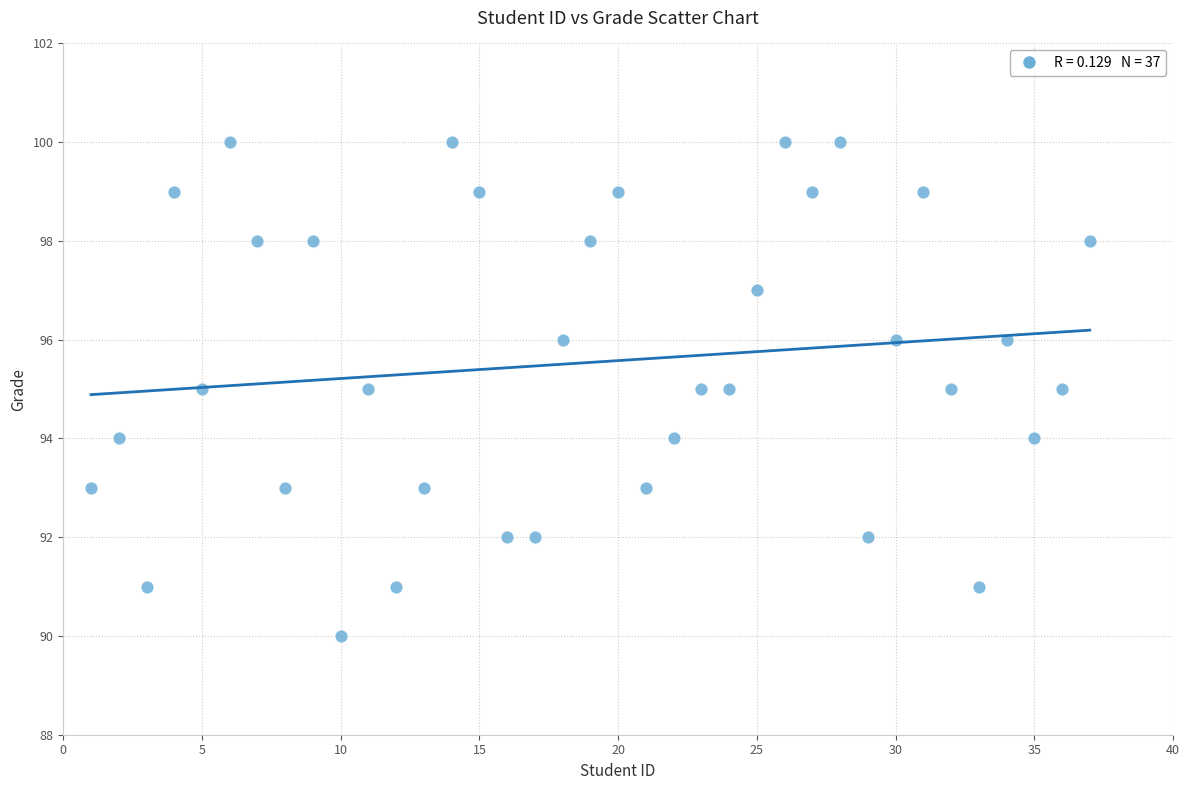

What is the range of Y values (max minus min)?

10